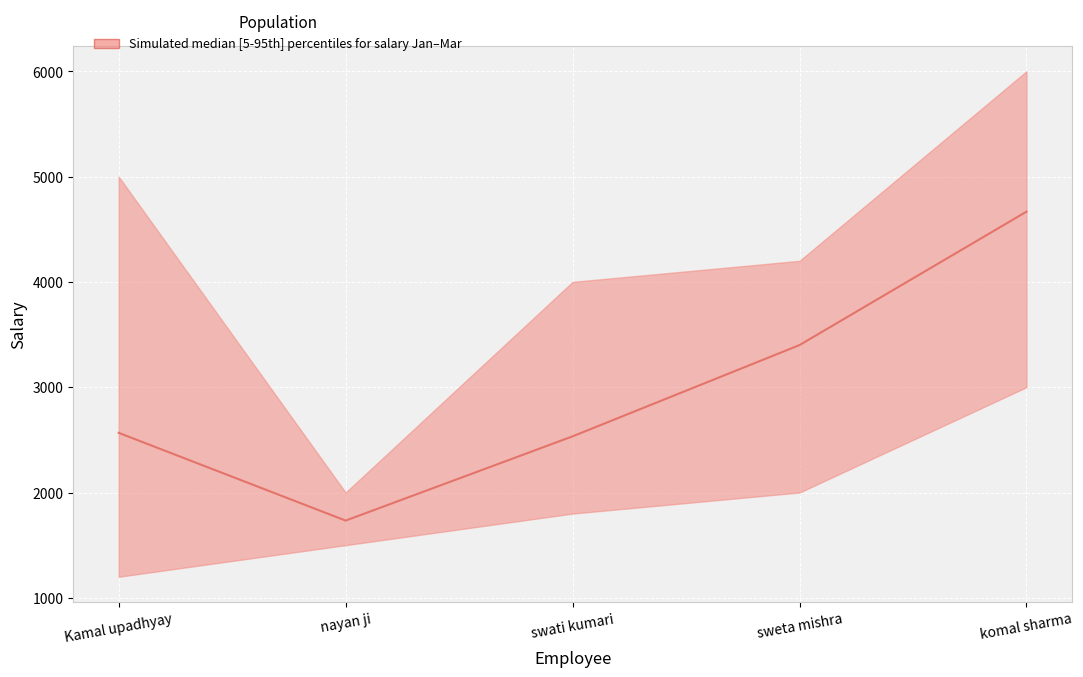

Approximately how many times larger is the value at komal sharma compared to Kamal upadhyay?

1.8